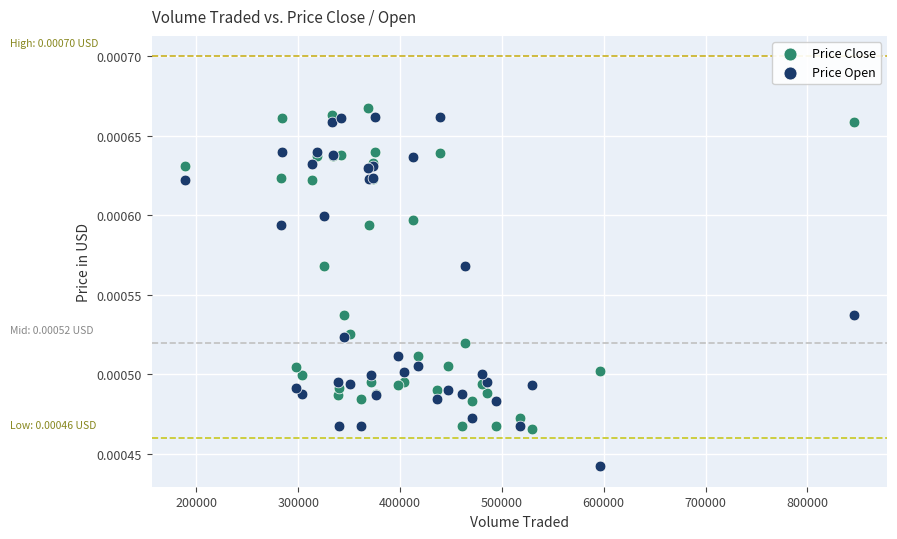

Which series reaches the minimum Y coordinate?

Price Open